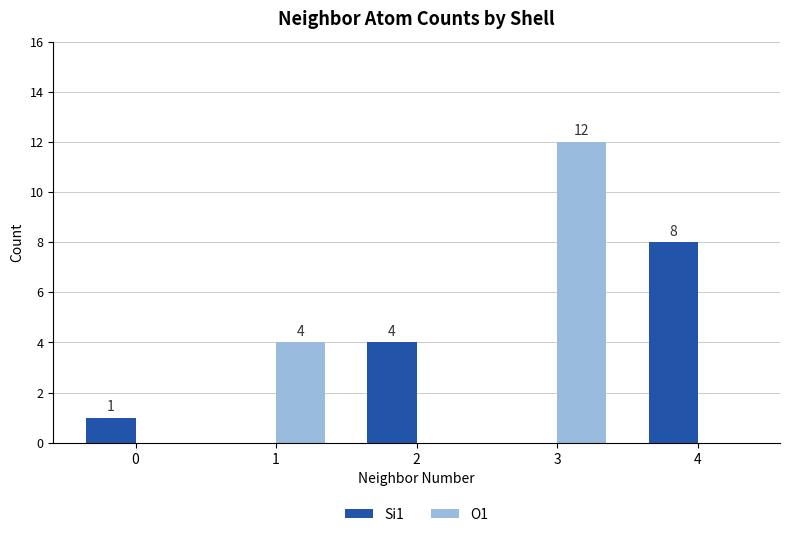

What is the sum of the Si1 values at 2 and 1?

4